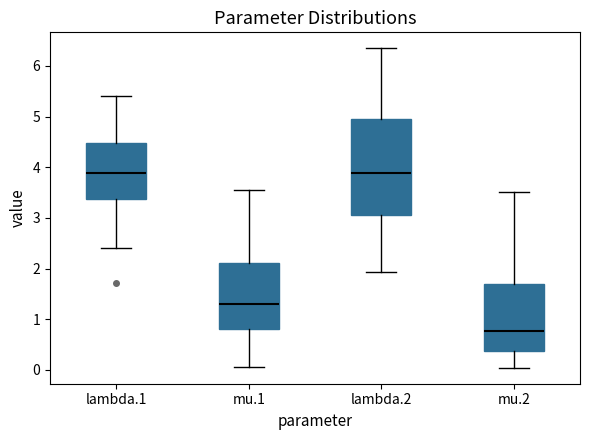

Comparing the boxes themselves (not the whiskers), which one is the tallest?

lambda.2